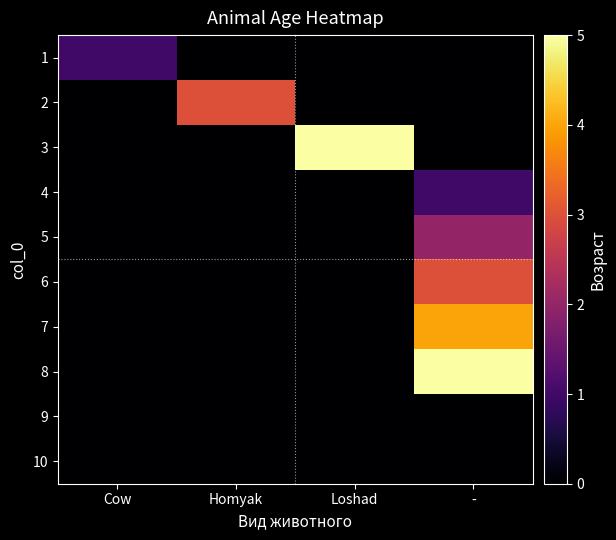

Reading left to right, transcribe all the data shown in this chart.

1: Cow=1	Homyak=0	Loshad=0	-=0
2: Cow=0	Homyak=3	Loshad=0	-=0
3: Cow=0	Homyak=0	Loshad=5	-=0
4: Cow=0	Homyak=0	Loshad=0	-=1
5: Cow=0	Homyak=0	Loshad=0	-=2
6: Cow=0	Homyak=0	Loshad=0	-=3
7: Cow=0	Homyak=0	Loshad=0	-=4
8: Cow=0	Homyak=0	Loshad=0	-=5
9: Cow=0	Homyak=0	Loshad=0	-=0
10: Cow=0	Homyak=0	Loshad=0	-=0